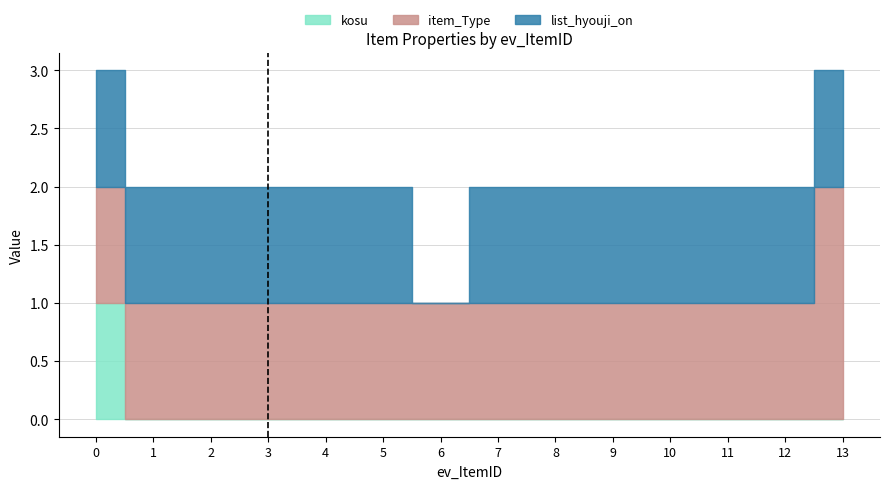

How many values in the item_Type series exceed 1?

1